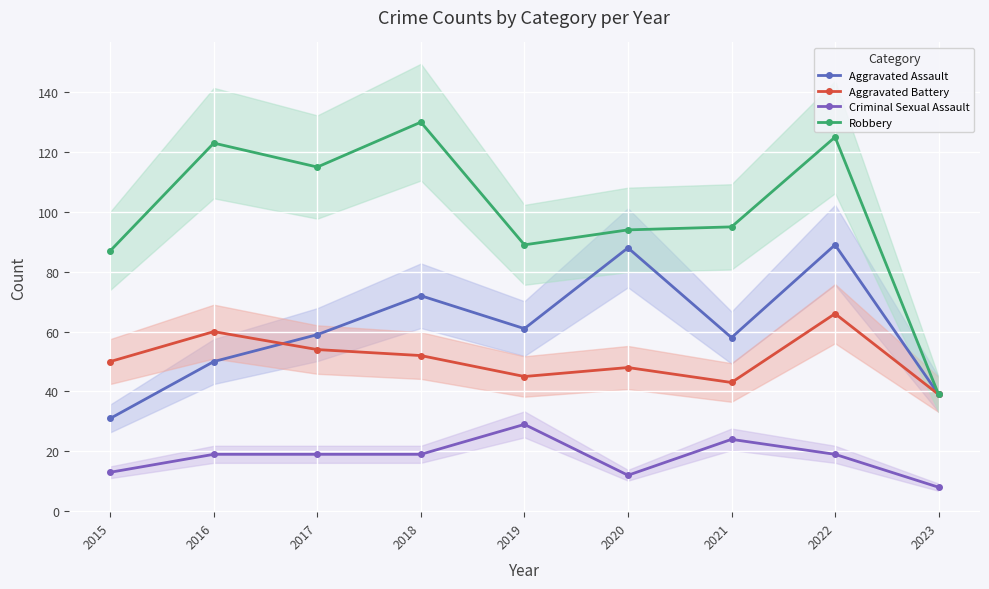

Reading right to left, what are all the values shown in this chart?

Aggravated Assault: 39	89	58	88	61	72	59	50	31
Aggravated Battery: 39	66	43	48	45	52	54	60	50
Criminal Sexual Assault: 8	19	24	12	29	19	19	19	13
Robbery: 39	125	95	94	89	130	115	123	87